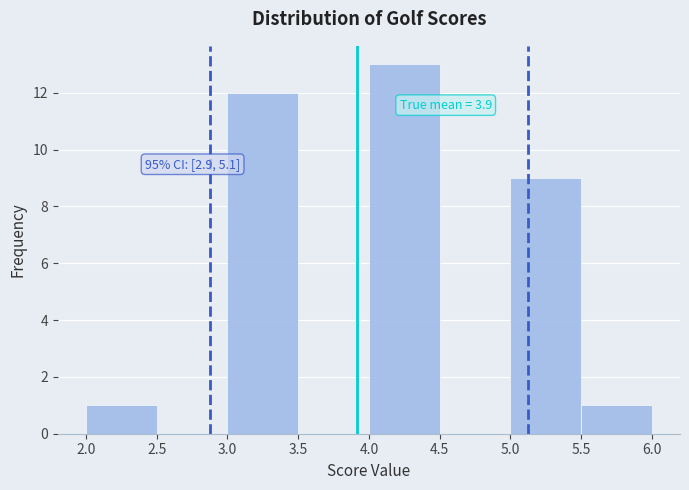

Over which range of the x-axis is the bar tallest?

4.0 to 4.5